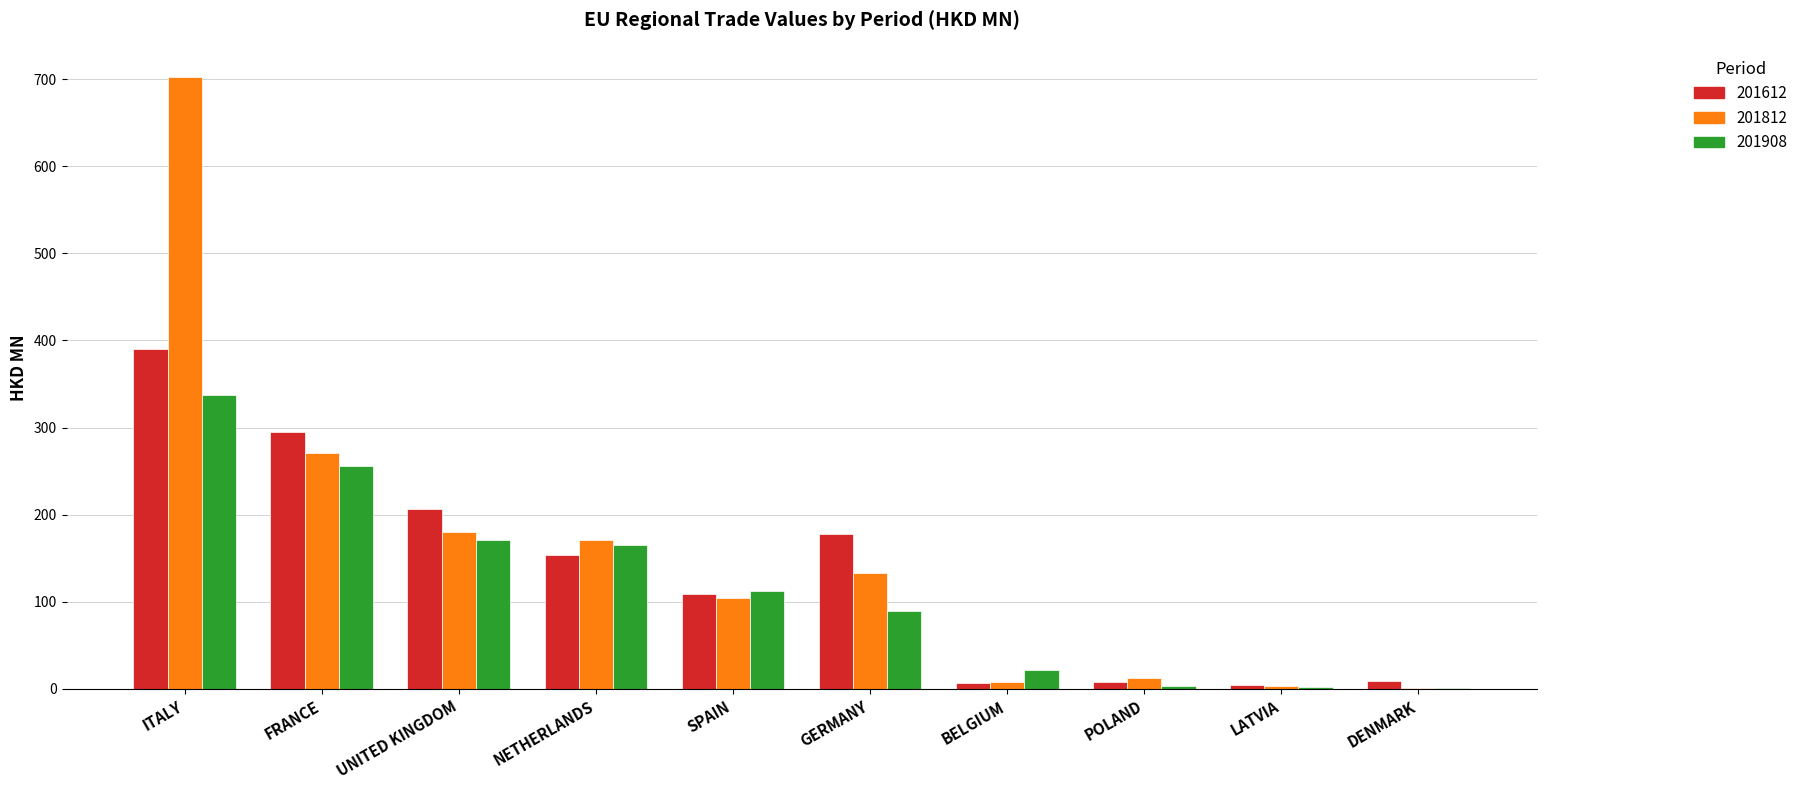

At which category is the sum across all series the highest?

ITALY